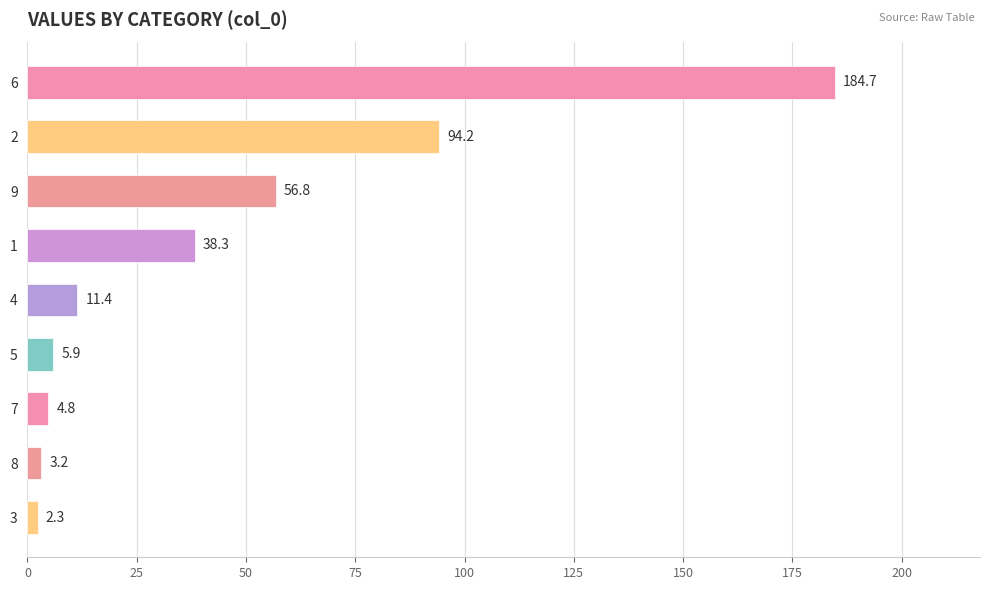

How many distinct data groups are displayed?

1